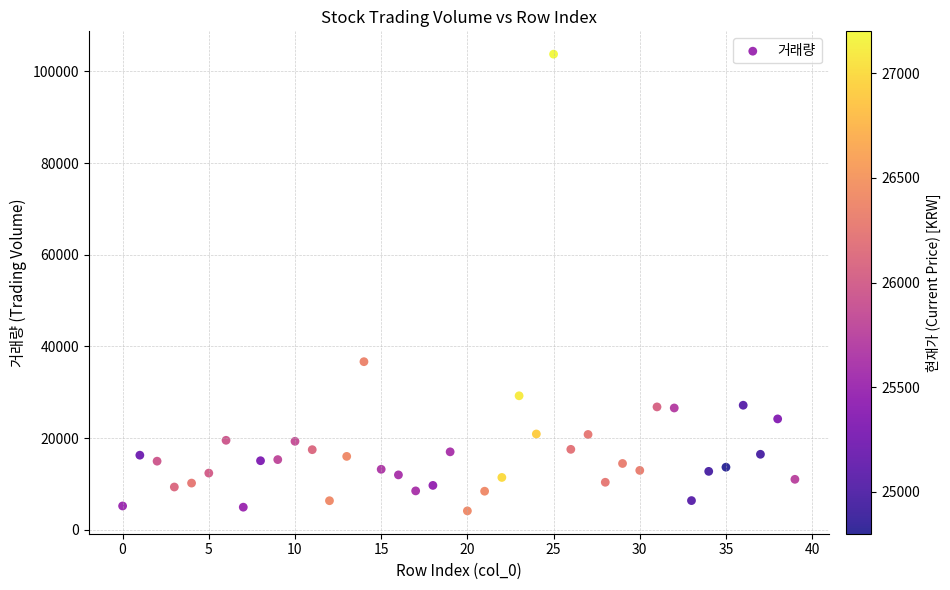

What Y value in the scatter plot is closest to 53937?

36673